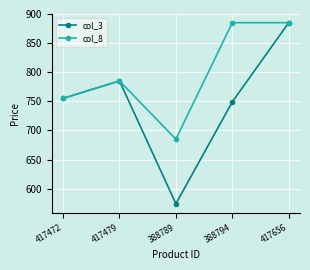

Rank the series by their average value, from highest to lowest.

col_8, col_3